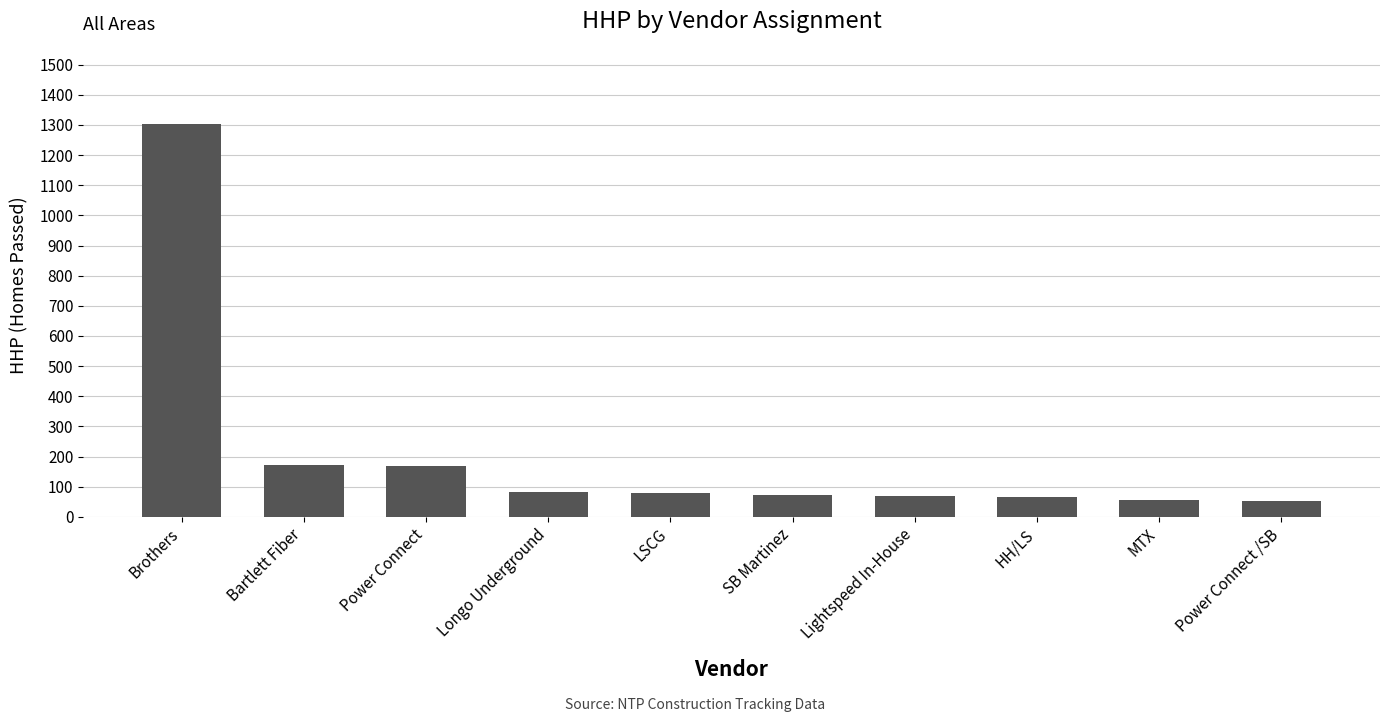

What is the greatest value displayed?

1304